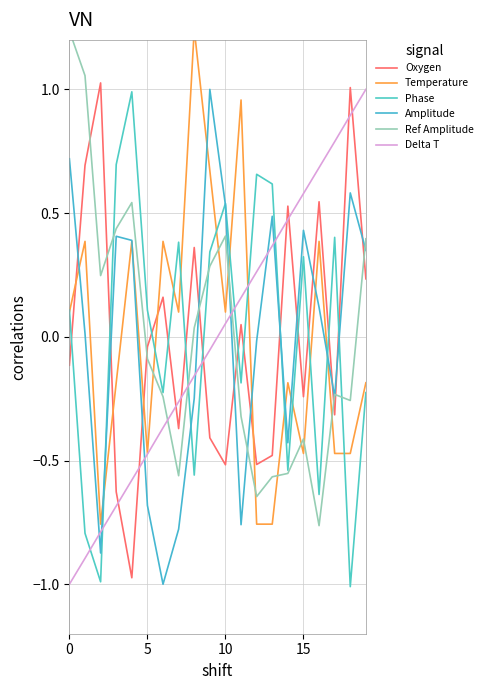

True or false: Amplitude has a value of -0.0 at 12.

True